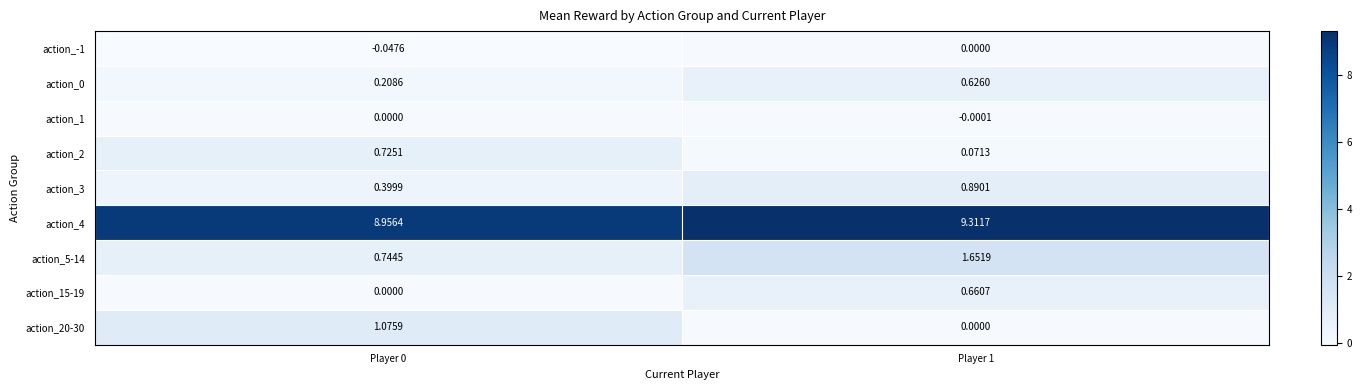

What is the spread (max minus min) of values at Player 0?

9.0